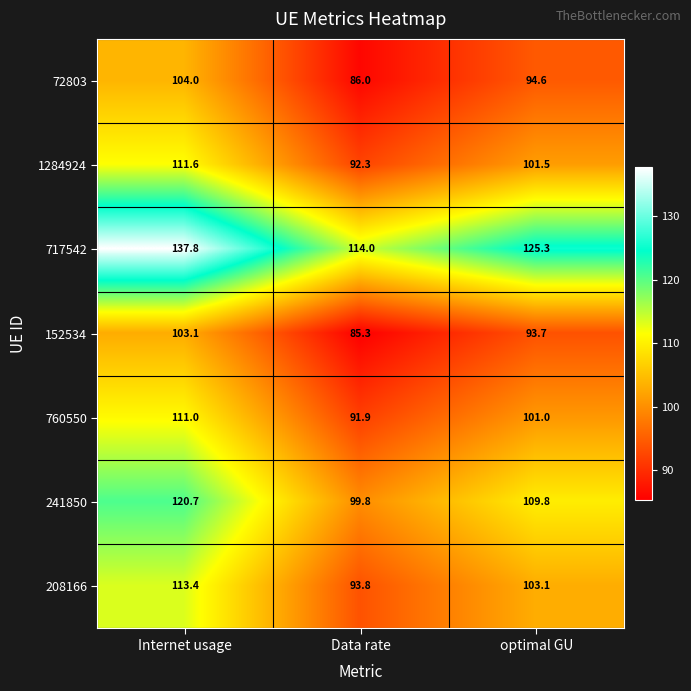

What is the maximum value shown in the chart?

137.8